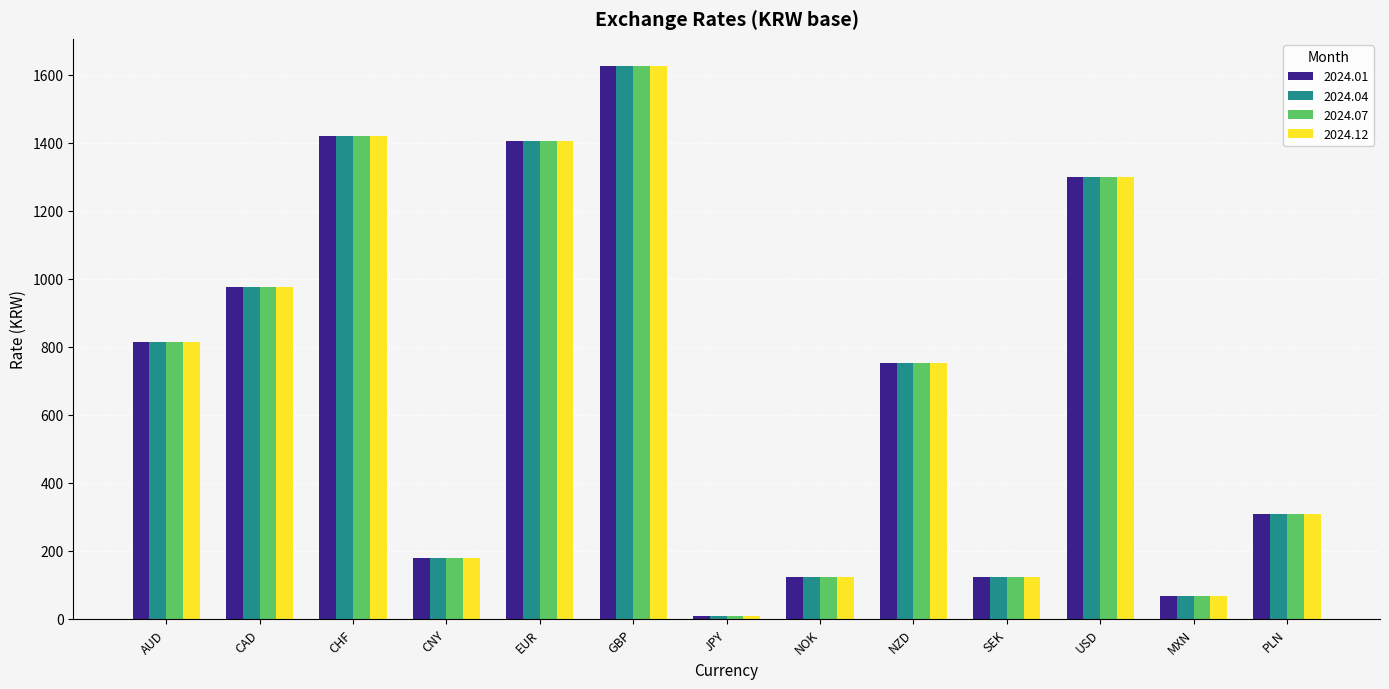

Which label corresponds to the smallest value in the chart?

JPY